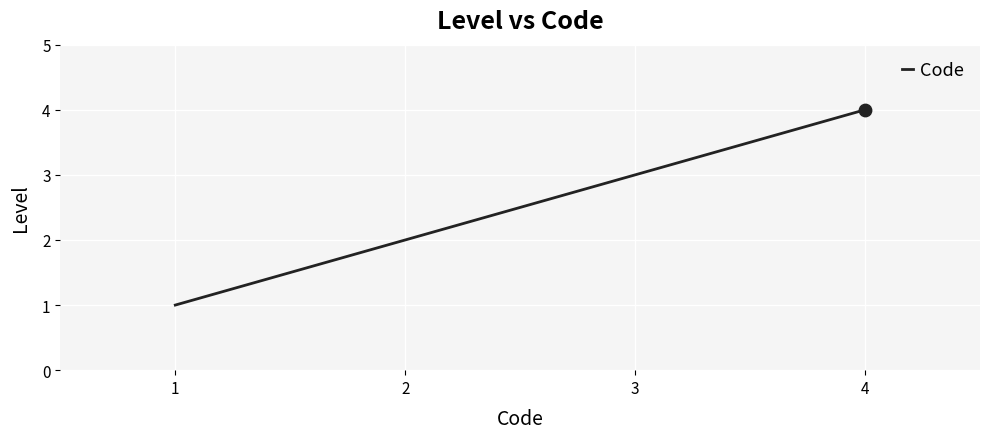

What is the change in value from 3 to 4?

+1